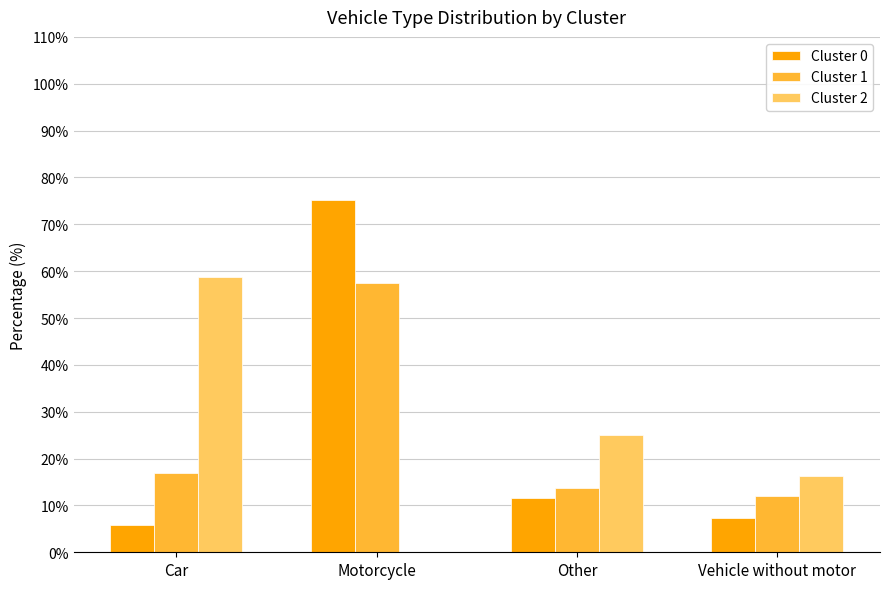

Reading left to right, extract all data points from this chart.

Cluster 0: Car=5.8	Motorcycle=75.2	Other=11.6	Vehicle without motor=7.4
Cluster 1: Car=16.9	Motorcycle=57.4	Other=13.8	Vehicle without motor=11.9
Cluster 2: Car=58.9	Motorcycle=0.0	Other=24.9	Vehicle without motor=16.2